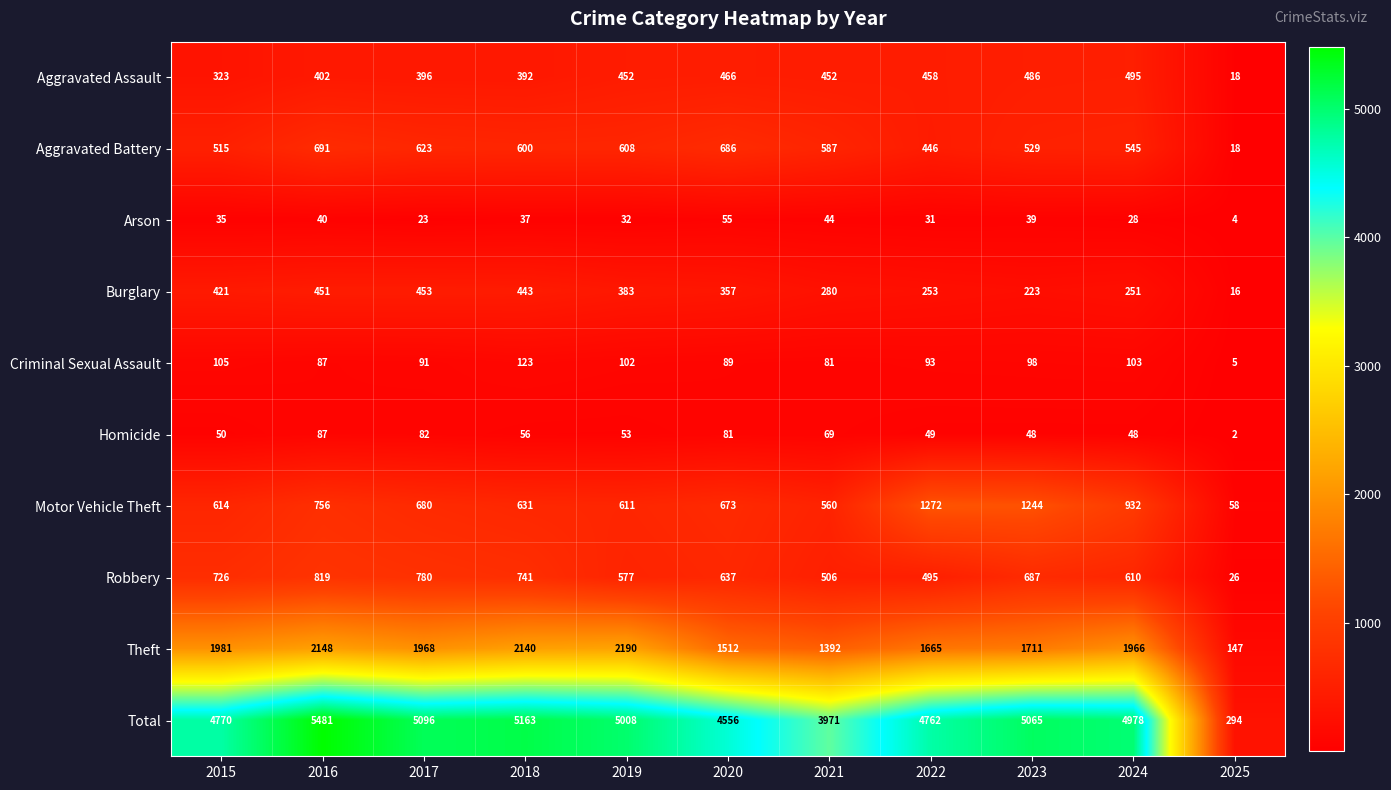

What is the difference between the maximum and second lowest values in the Total series?

1510